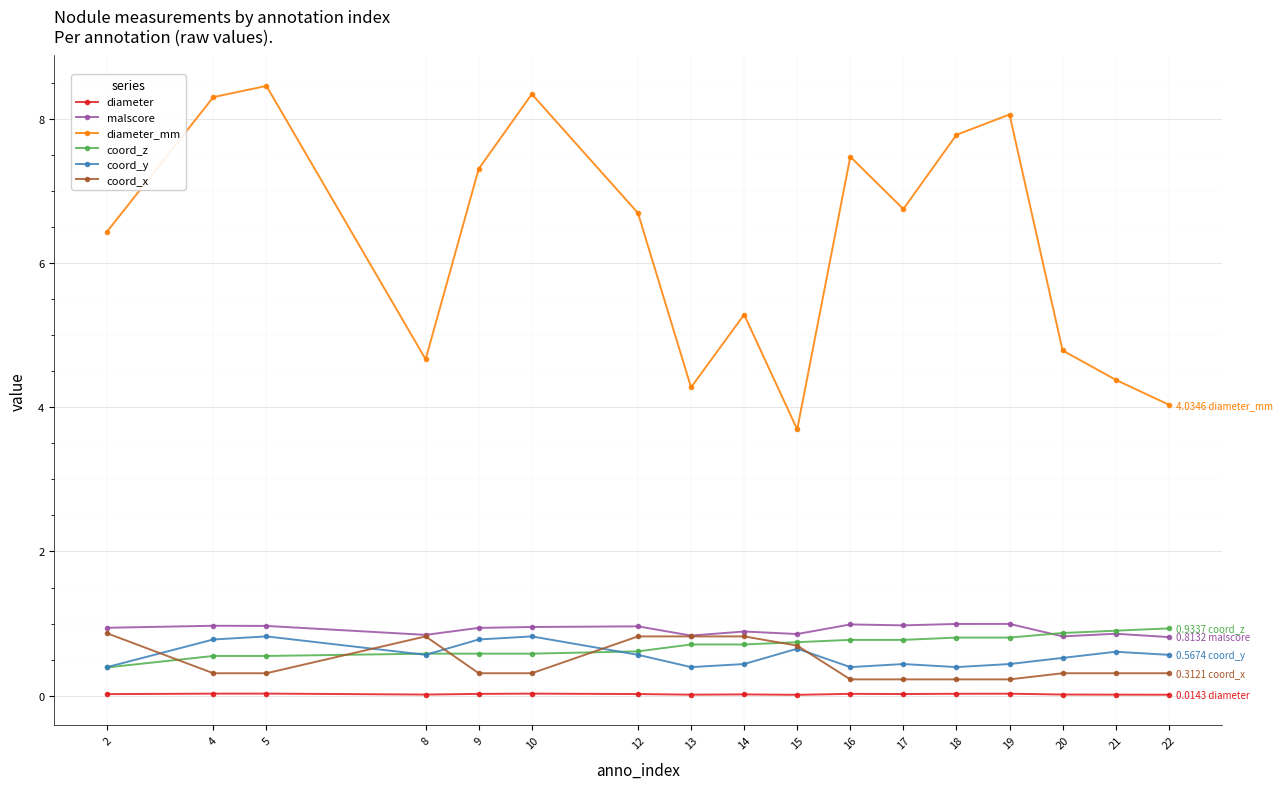

Does the chart have visible grid lines?

Yes